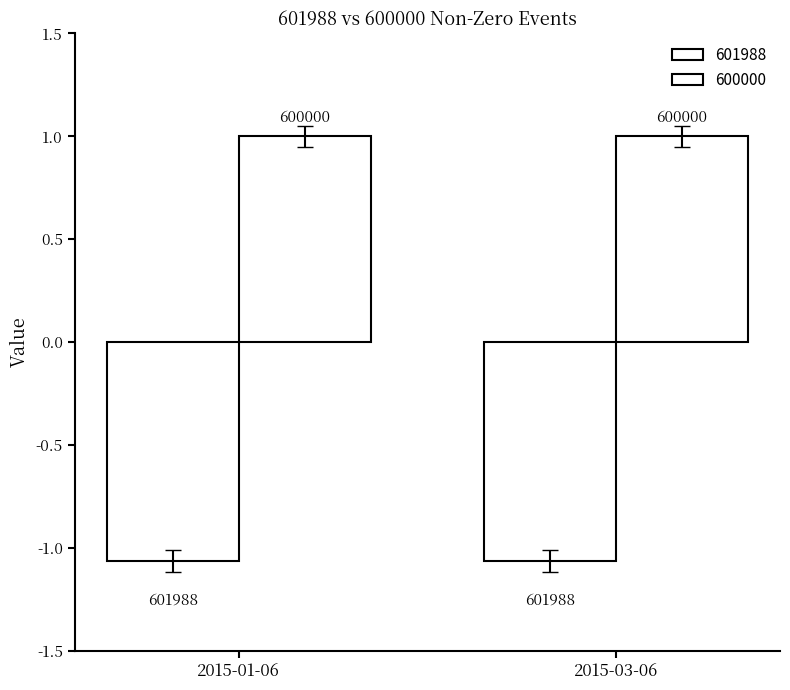

At how many categories does at least one series exceed 0?

2